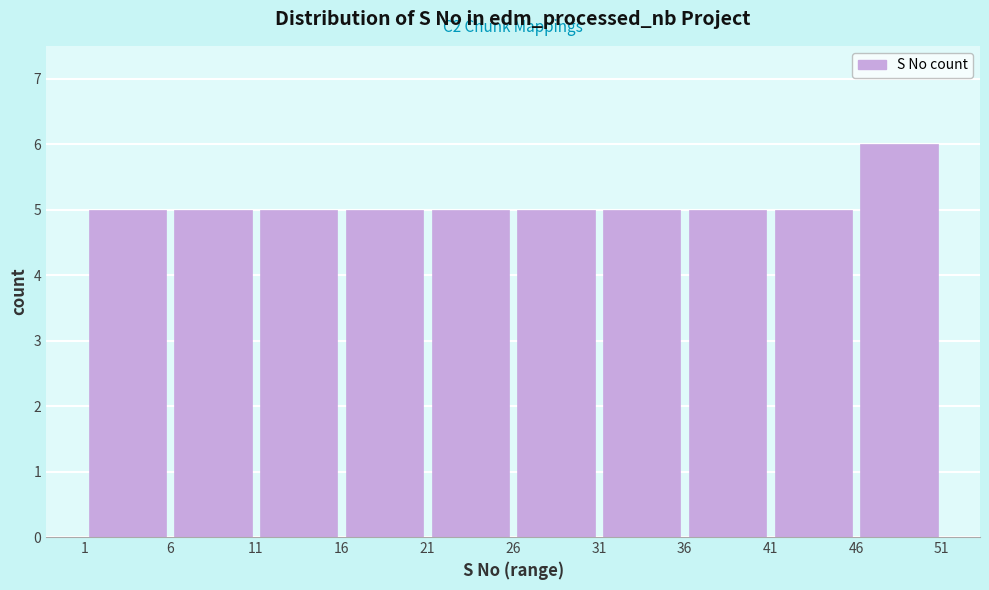

Which range on the x-axis has the tallest bar?

46 to 51